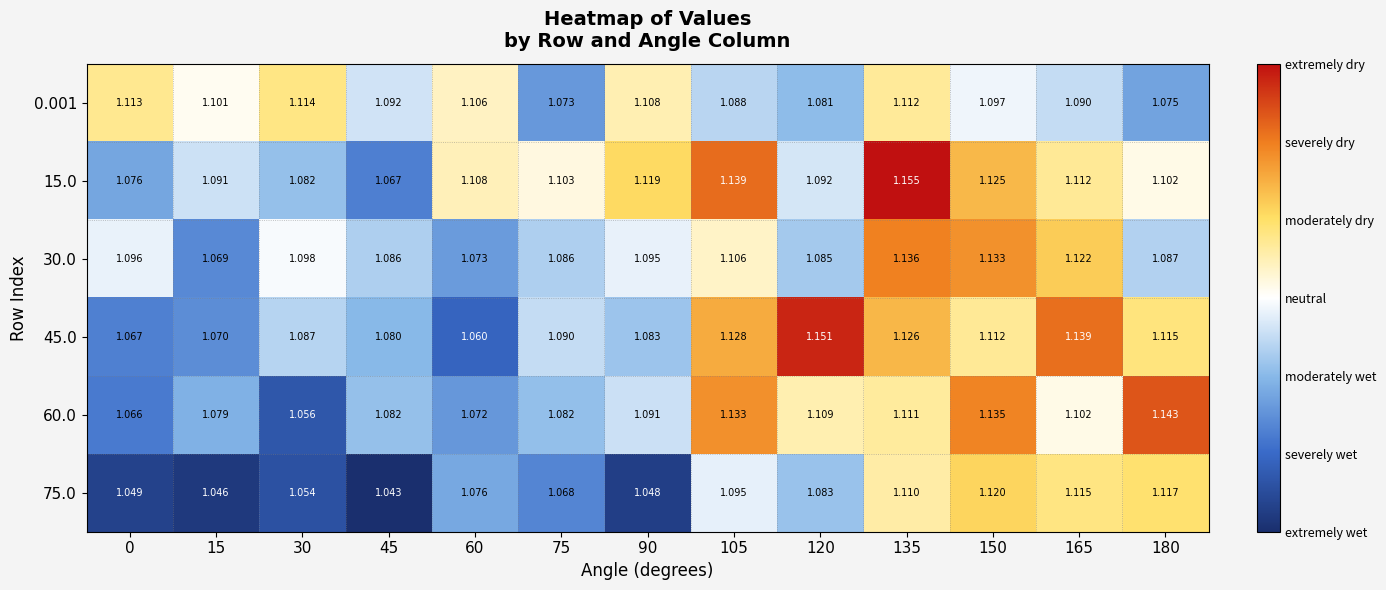

Is the value of 60.0 at 165 greater than the value of 45.0 at 60?

Yes